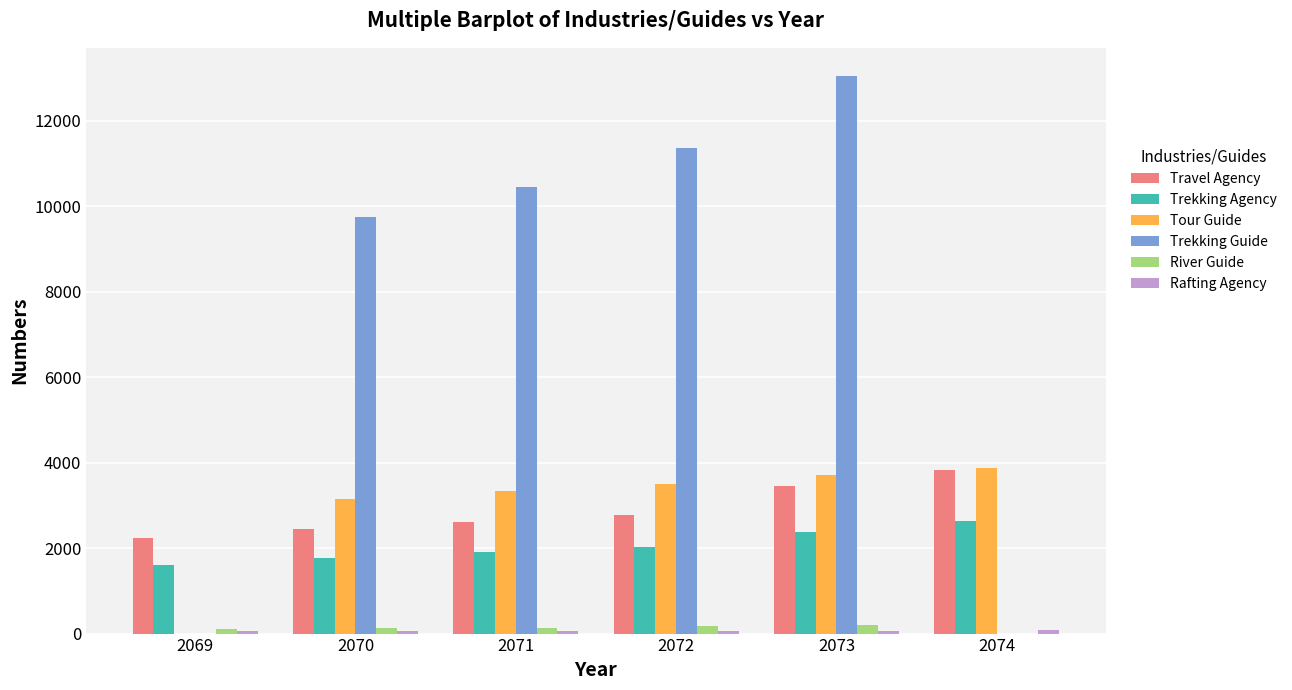

Does the chart contain stacked bars?

No